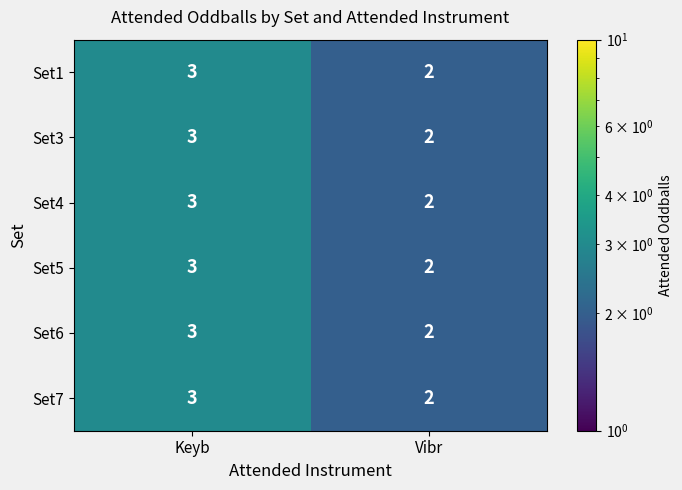

Which category has the lowest value in the Set1 series?

Vibr